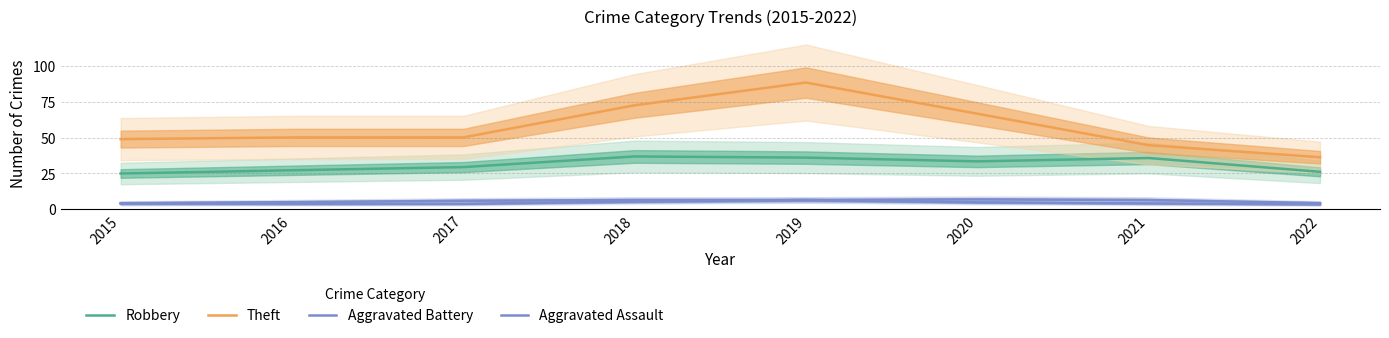

True or false: Theft and Robbery cross at least once.

False